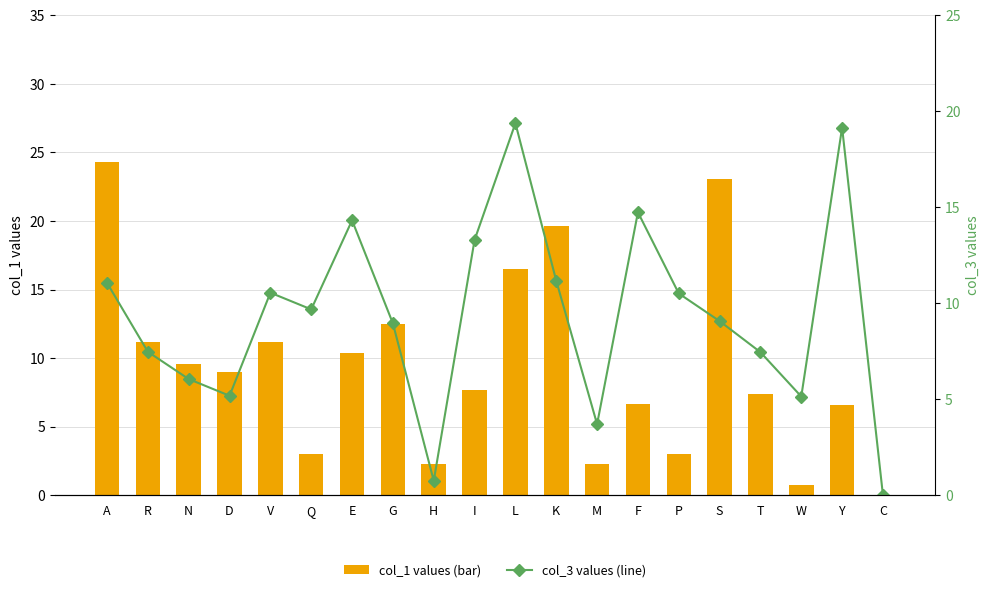

What are all the series names shown in the legend?

col_1 values (bar), col_3 values (line)